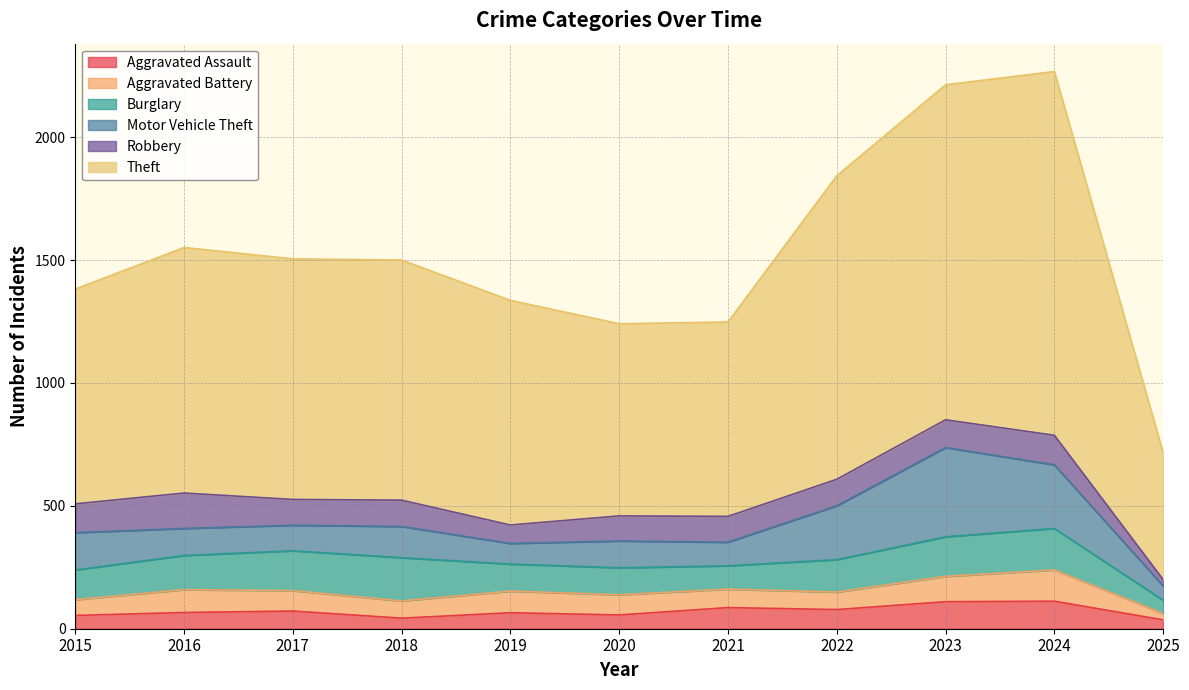

True or false: Robbery has more than 1 interior local peaks.

True